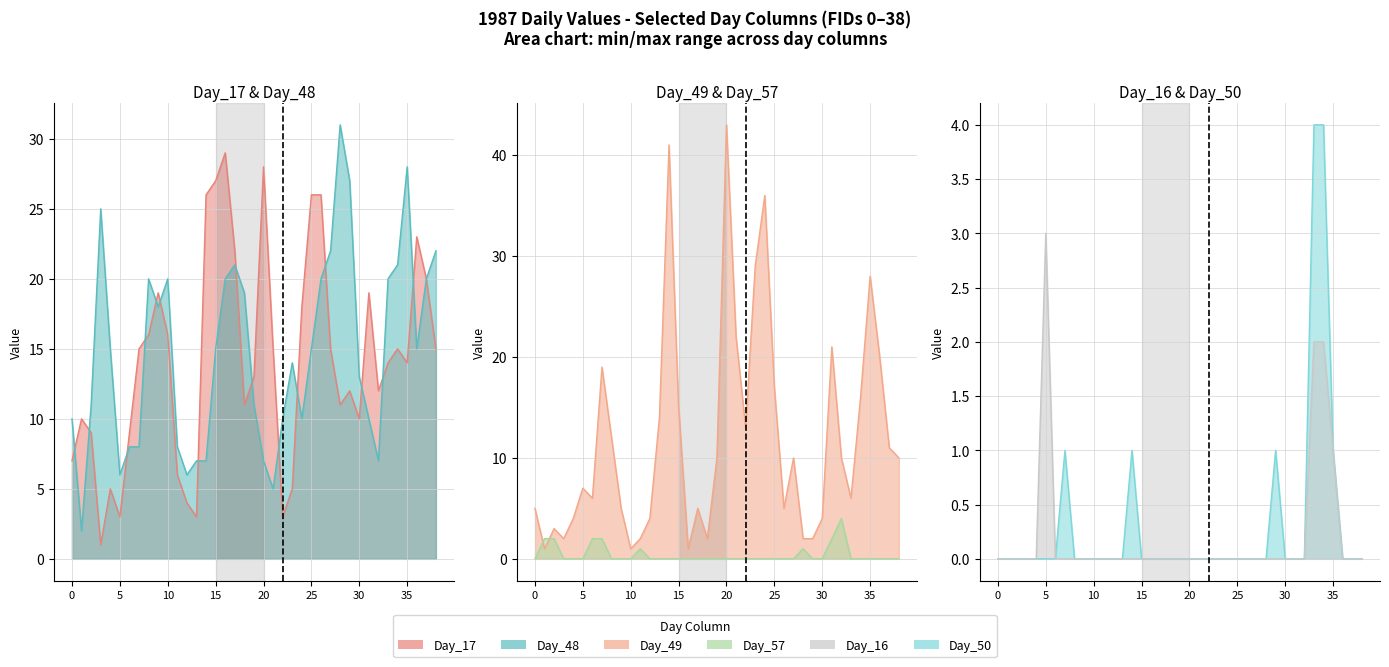

Is it true that Day_17 equals 27 at 15?

True